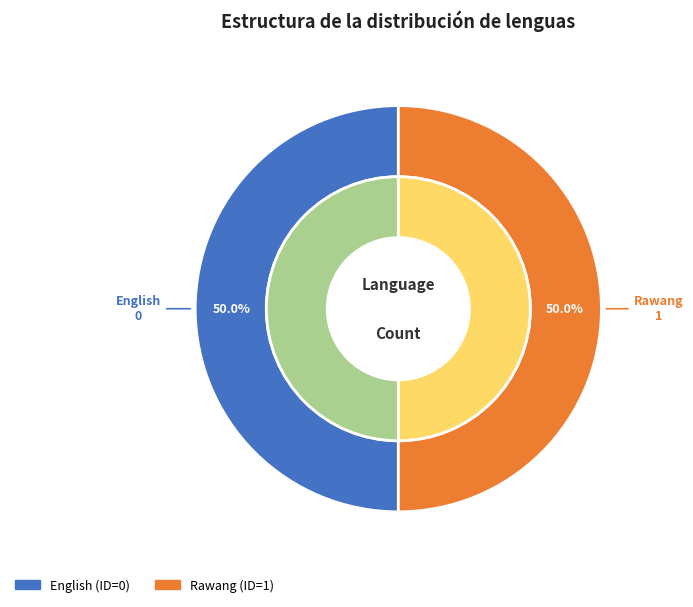

To the nearest percent, what is the average slice percentage?

50%